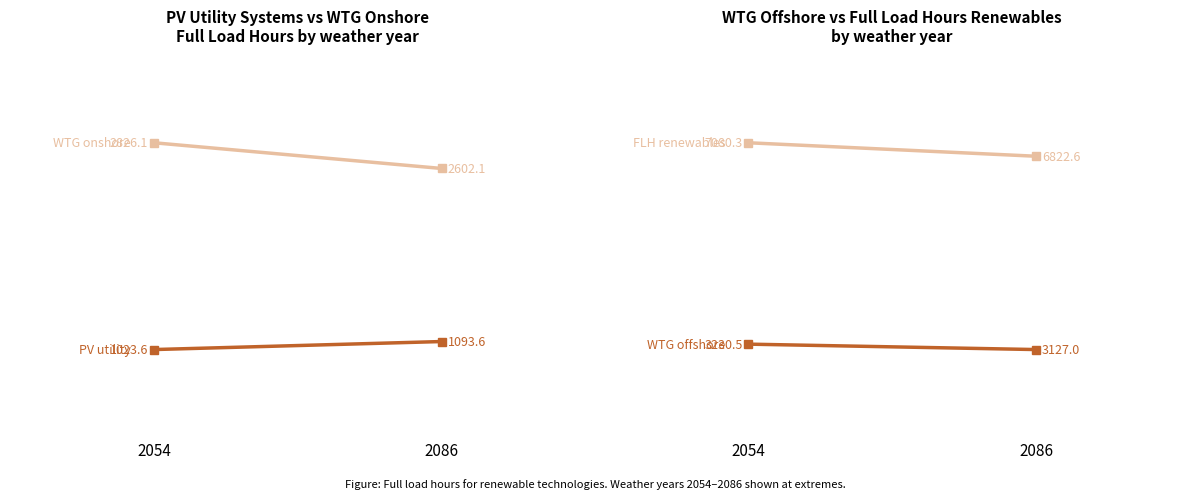

Is this an area chart (filled region under the line)?

No